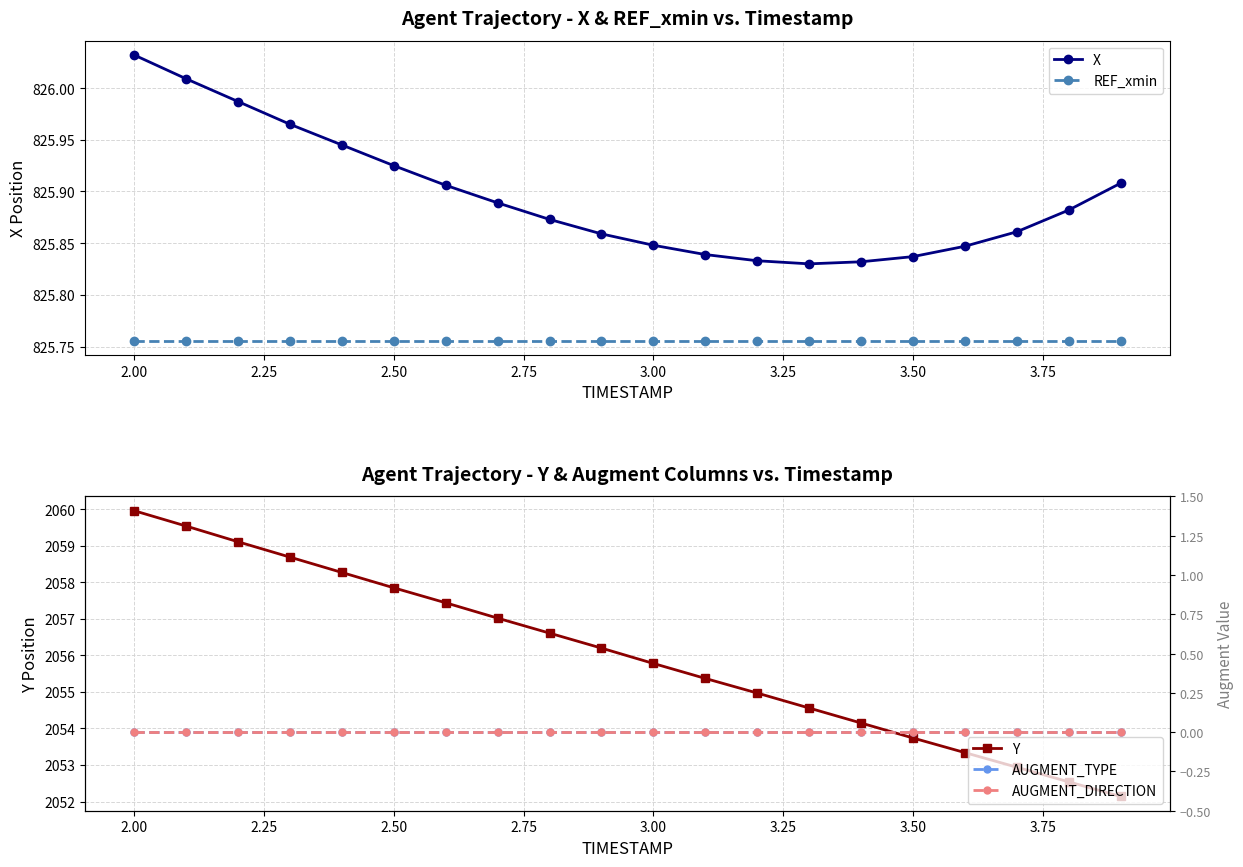

Reading left to right, list all the values displayed in this chart.

X: 826.0	826.0	826.0	826.0	825.9	825.9	825.9	825.9	825.9	825.9	825.8	825.8	825.8	825.8	825.8	825.8	825.8	825.9	825.9	825.9
REF_xmin: 825.8	825.8	825.8	825.8	825.8	825.8	825.8	825.8	825.8	825.8	825.8	825.8	825.8	825.8	825.8	825.8	825.8	825.8	825.8	825.8
Y: 2060.0	2059.5	2059.1	2058.7	2058.3	2057.8	2057.4	2057.0	2056.6	2056.2	2055.8	2055.4	2055.0	2054.6	2054.2	2053.7	2053.3	2052.9	2052.5	2052.1
AUGMENT_TYPE: 0.0	0.0	0.0	0.0	0.0	0.0	0.0	0.0	0.0	0.0	0.0	0.0	0.0	0.0	0.0	0.0	0.0	0.0	0.0	0.0
AUGMENT_DIRECTION: 0.0	0.0	0.0	0.0	0.0	0.0	0.0	0.0	0.0	0.0	0.0	0.0	0.0	0.0	0.0	0.0	0.0	0.0	0.0	0.0